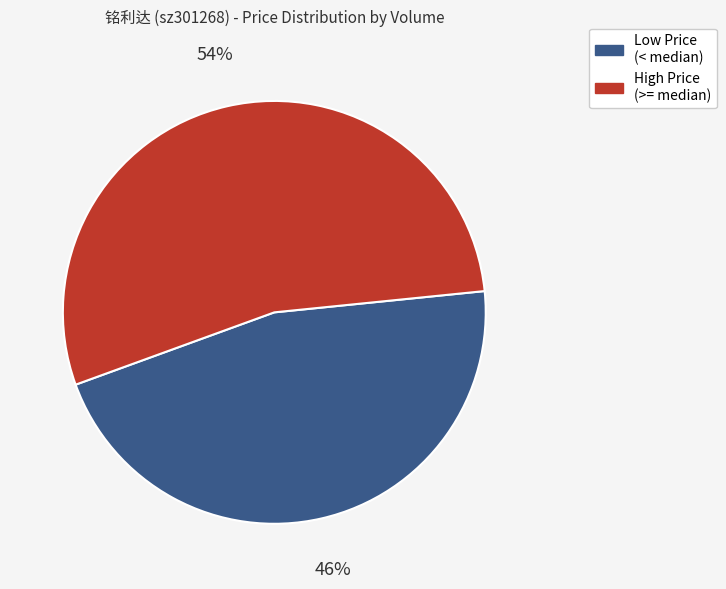

How many segments does this pie chart have?

2